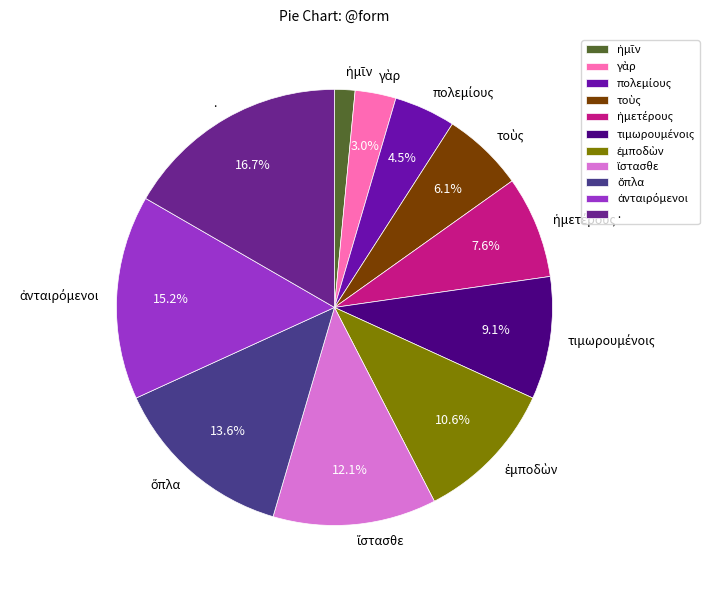

How many segments does this pie chart have?

11